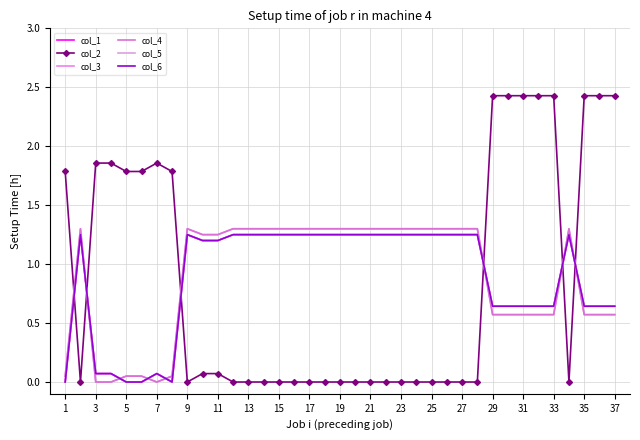

True or false: col_1 has more than 0 interior local peaks.

True